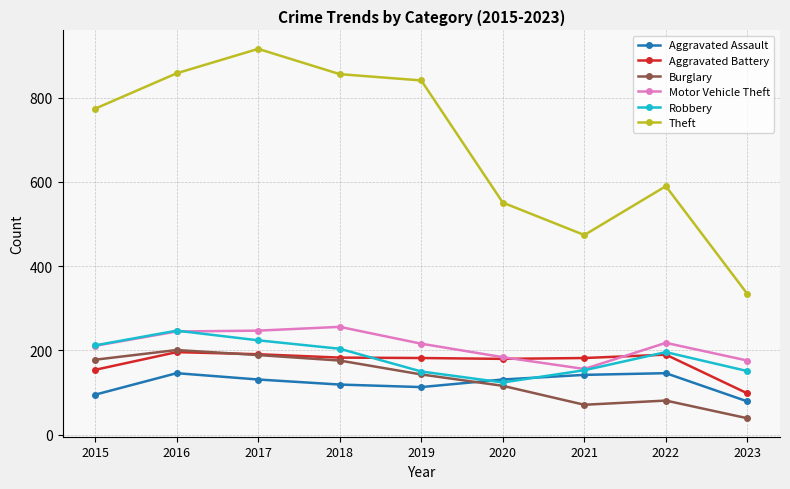

Is it true that Theft equals 916 at 2017?

True